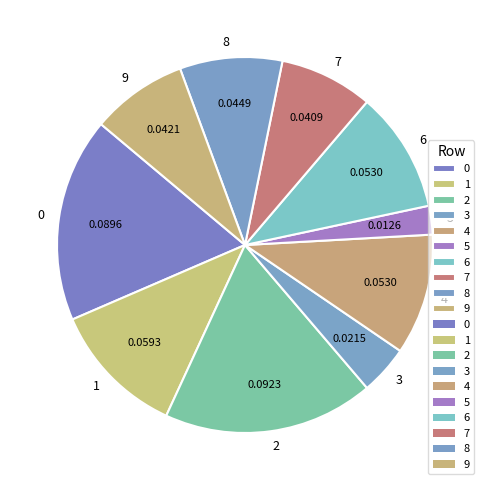

Is the sum of 0 and 3 greater than half?

No